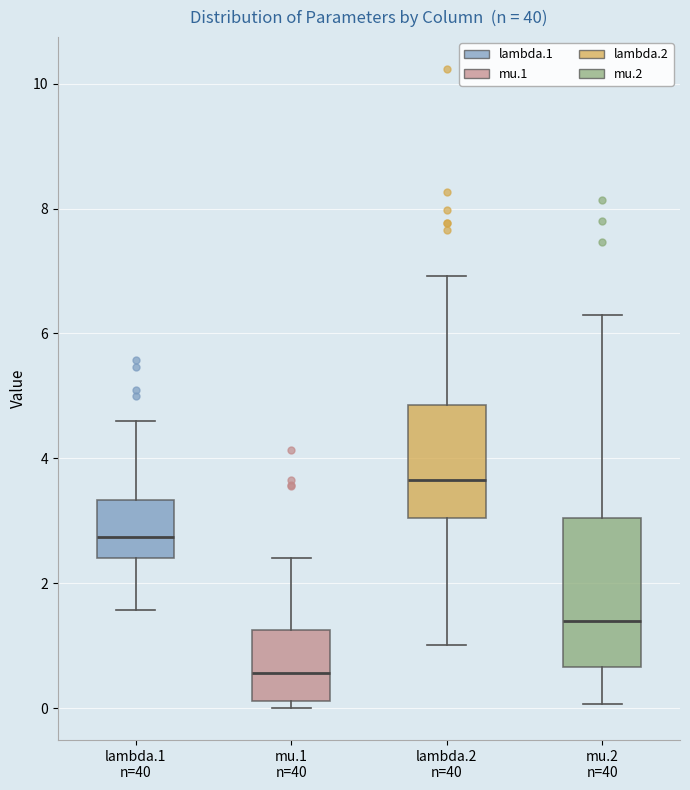

Which box has the highest median line?

lambda.2 n=40